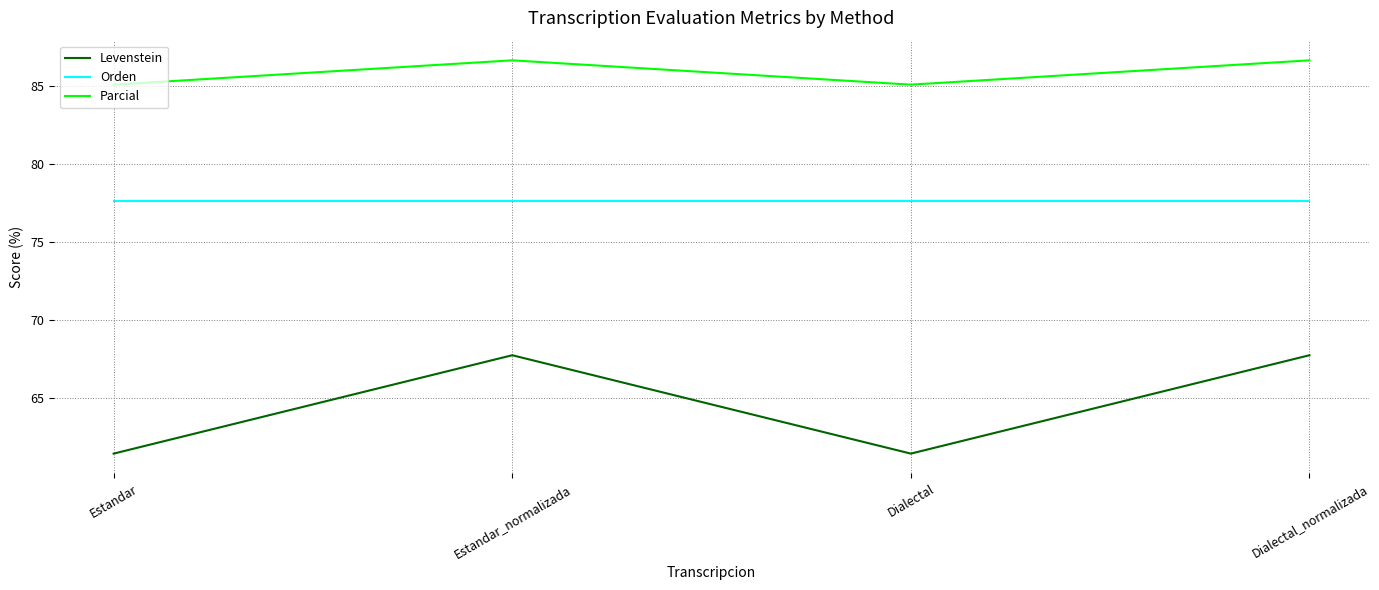

What is the average value of the Parcial series?

85.9